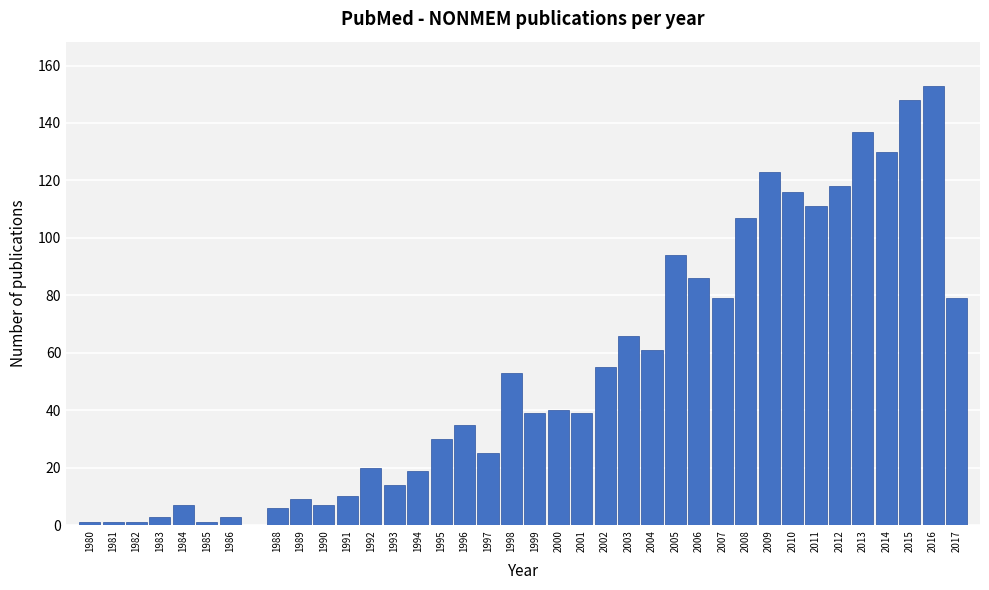

What is the maximum value shown in the chart?

153